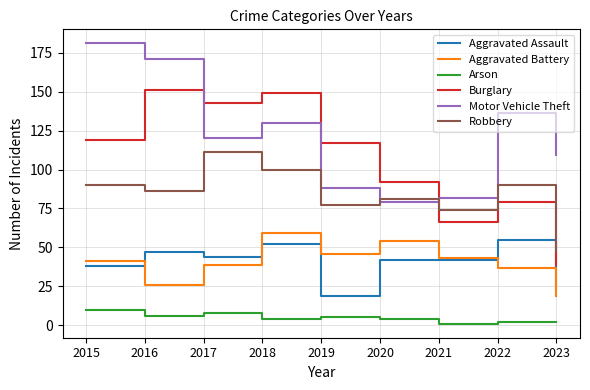

At which label does Motor Vehicle Theft first exceed 120?

2015